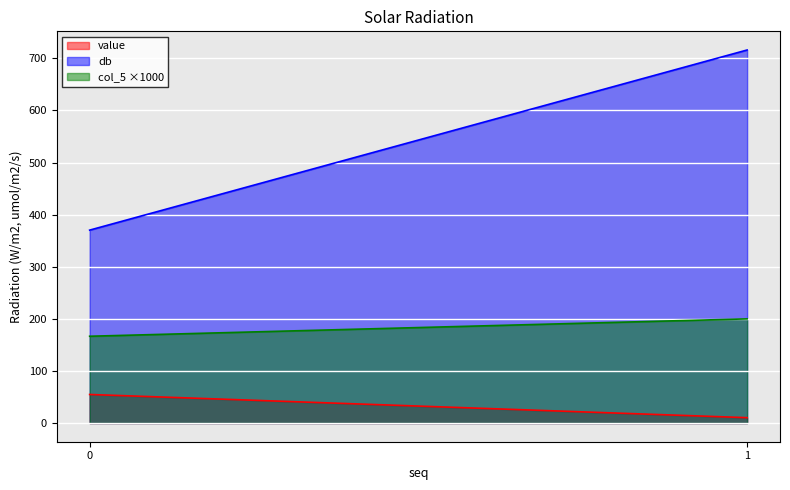

How many lines are shown in the chart?

3